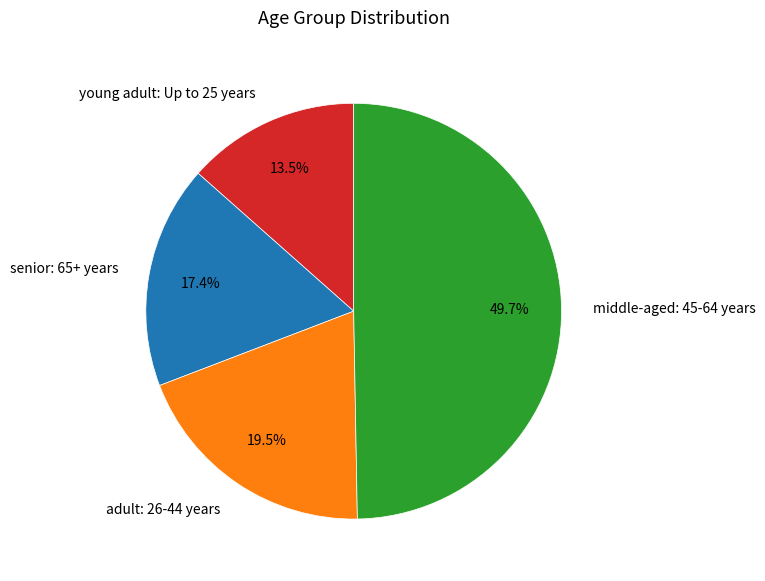

How much of the chart is everything except young adult: Up to 25 years?

86.5%